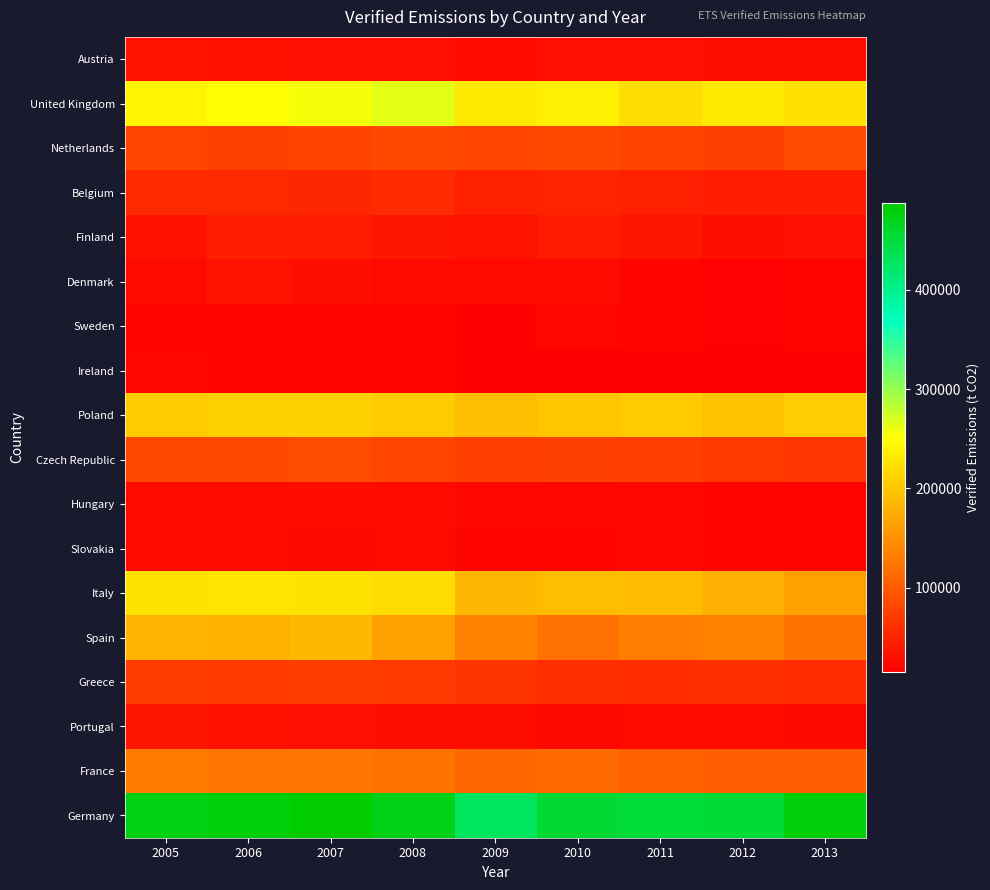

At how many categories does at least one series exceed 25874?

9